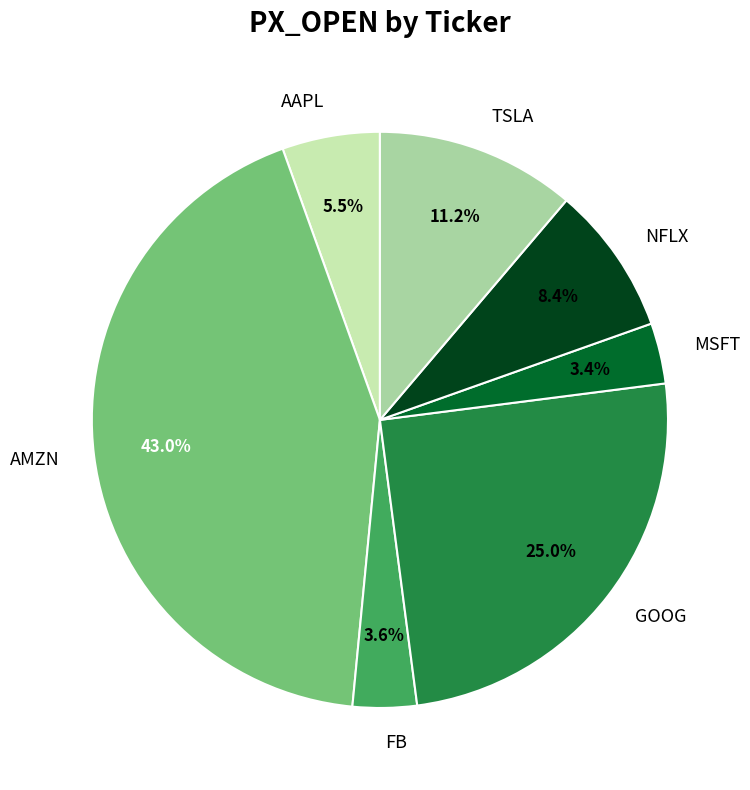

To the nearest percent, what portion does GOOG represent?

25%